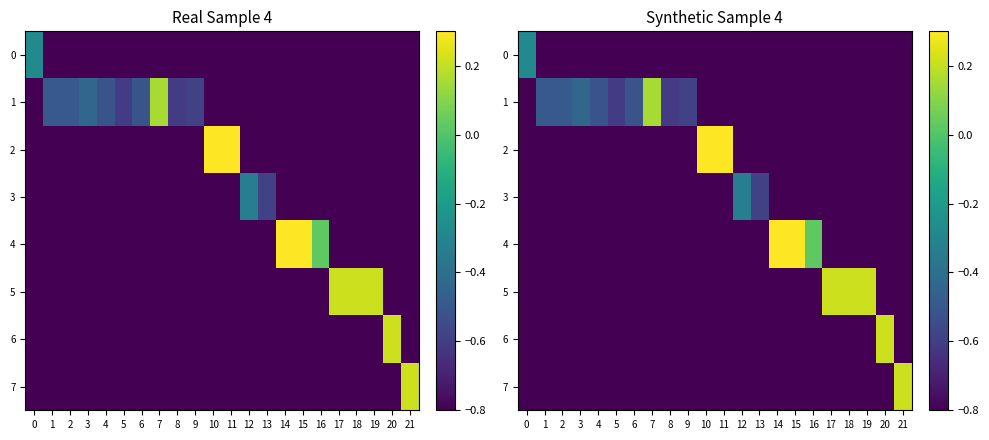

At which category is the sum across all series the highest?

10